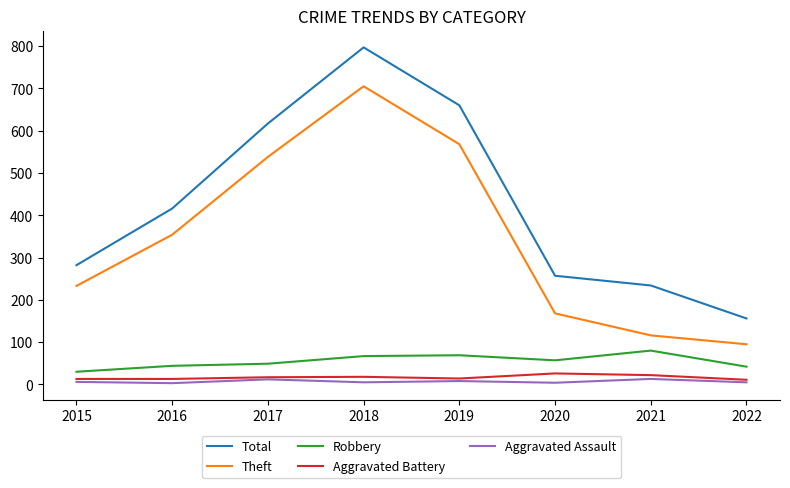

Is the value of Aggravated Assault at 2021 greater than the value of Theft at 2018?

No